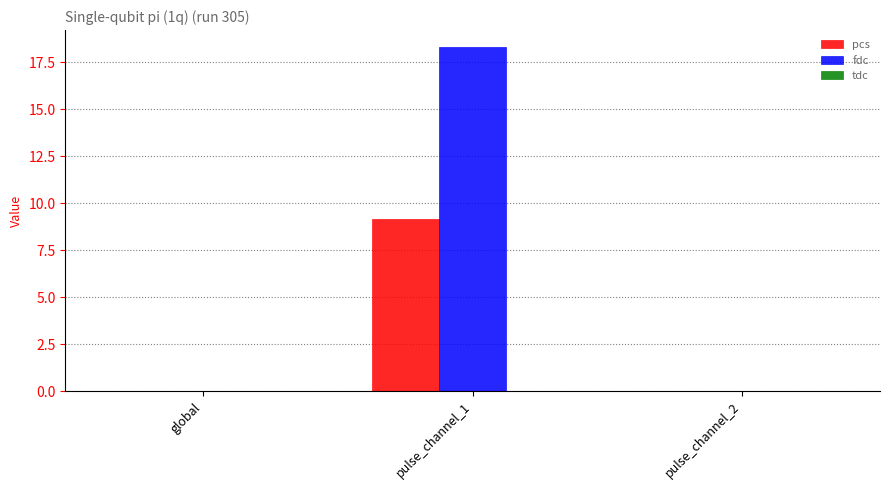

The pcs series shows 0.0 at pulse_channel_2. True or false?

True